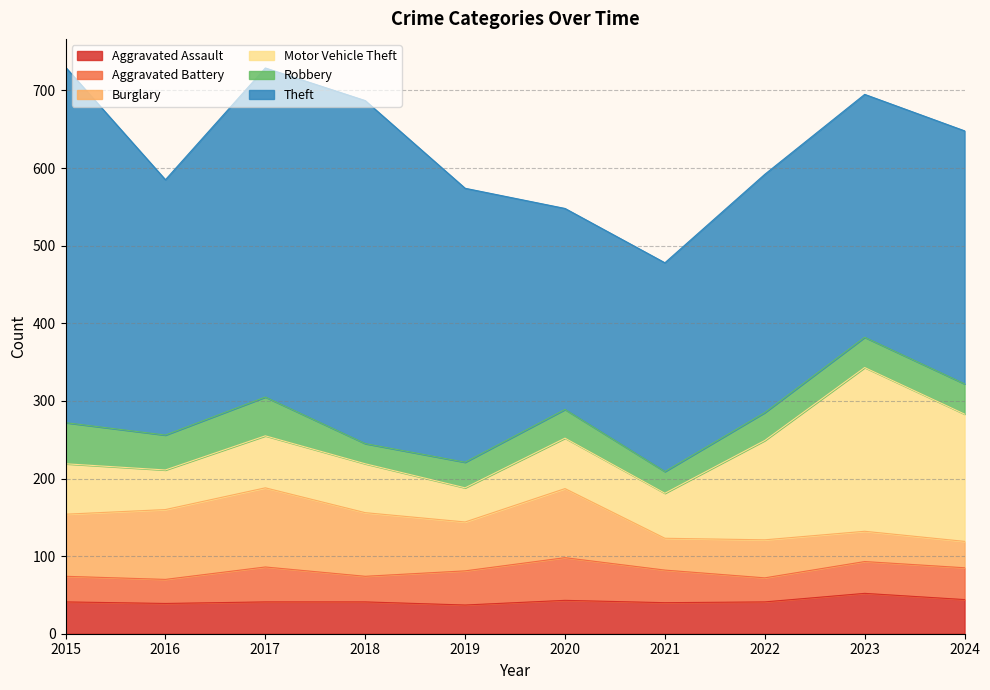

At which label does Theft first exceed 329?

2015